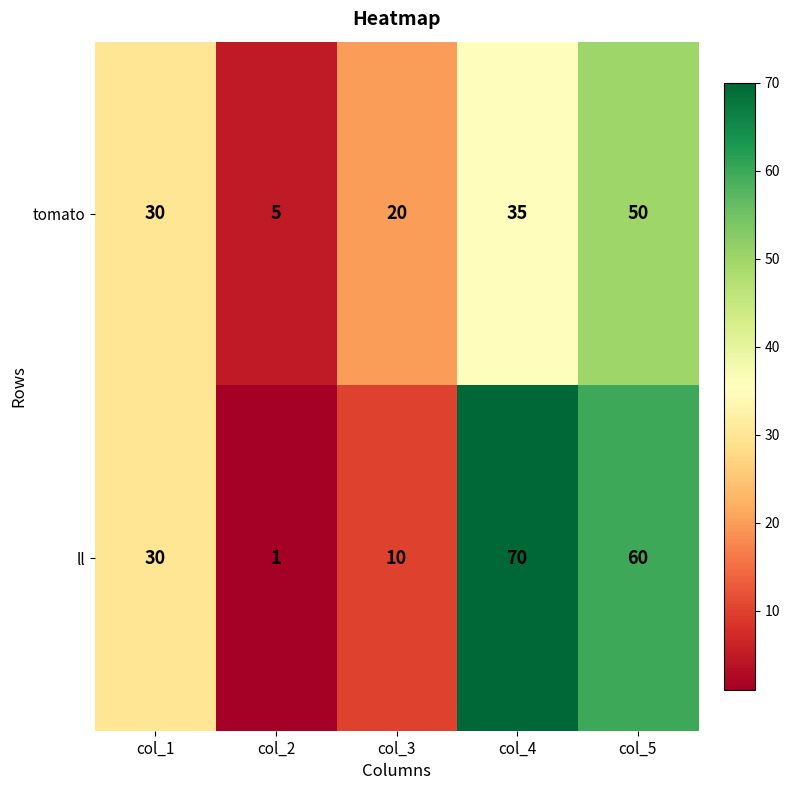

Count the ll values in the range 10 to 60.

3